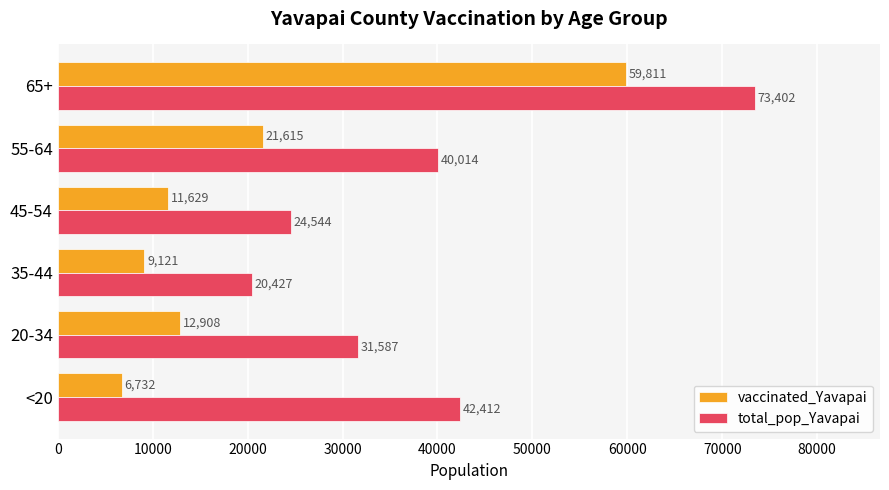

At which category is the sum across all series the highest?

65+